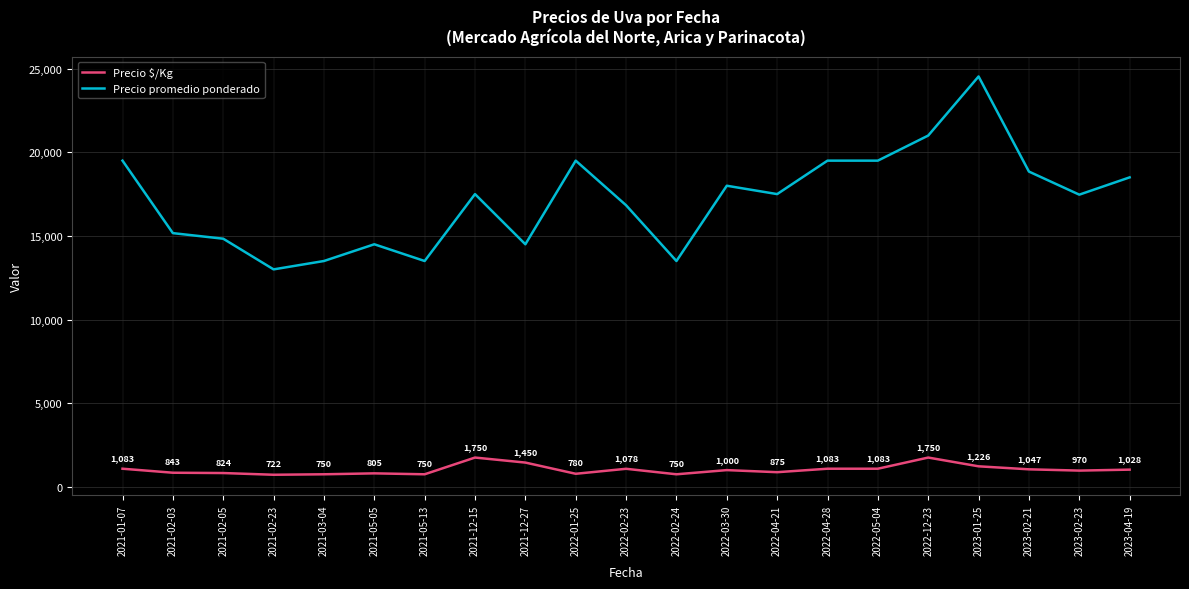

How many series are shown in this chart?

2